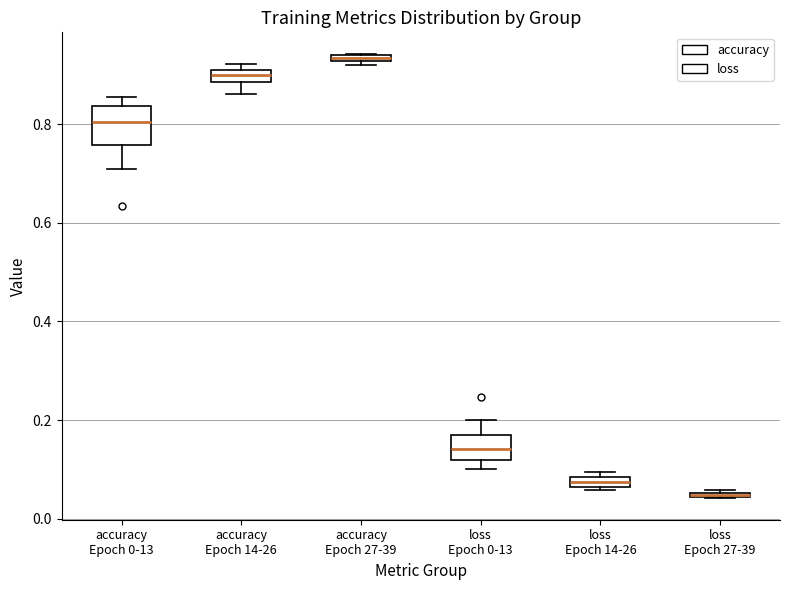

Where is the upper edge of the box for loss Epoch 14-26 on the y-axis? The values are not printed on the chart, so give them approximately, as read against the axis.

0.08